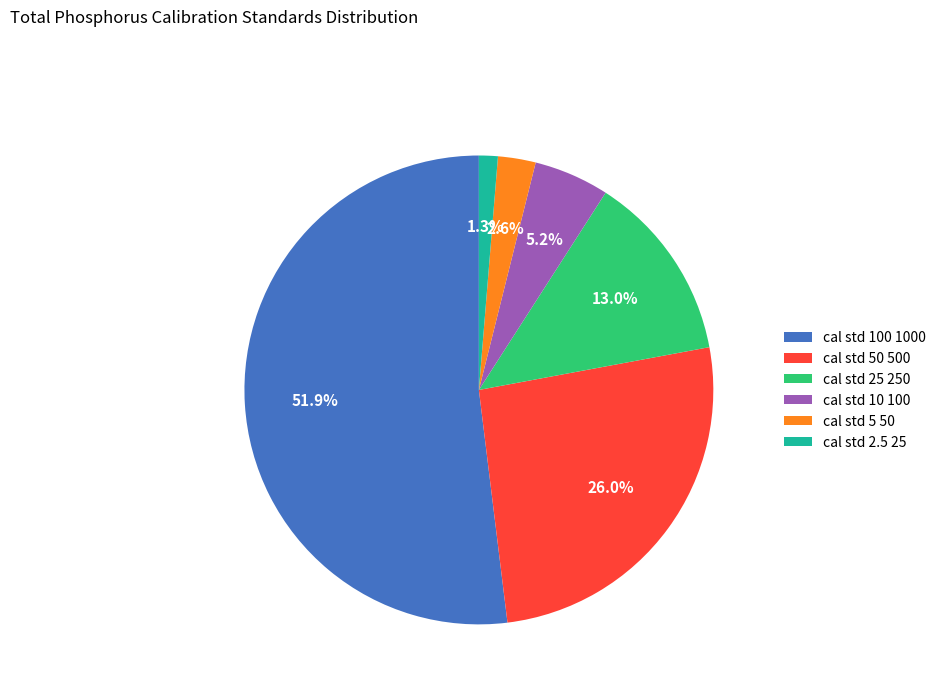

How many slices are in this pie chart?

6